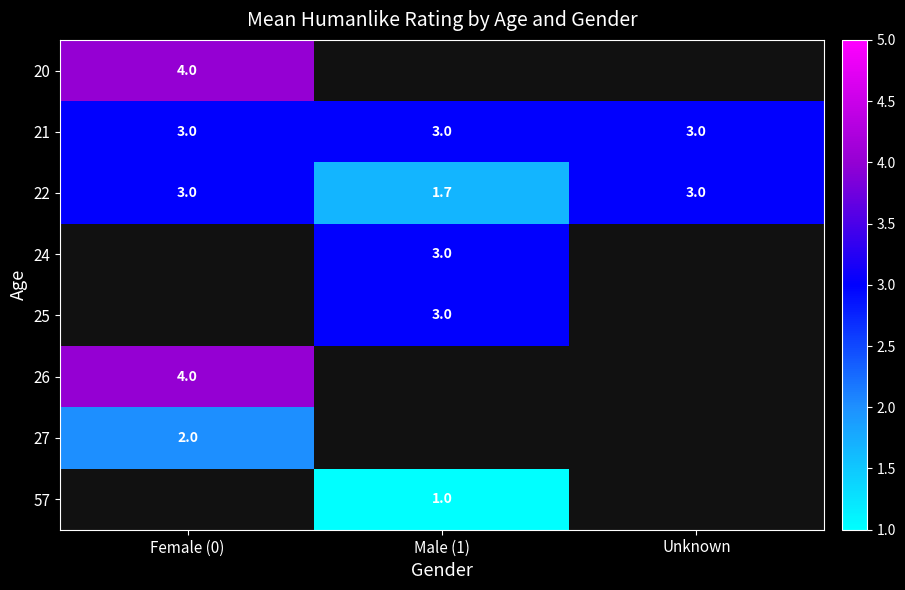

What is the sum of all 21 values?

9.0